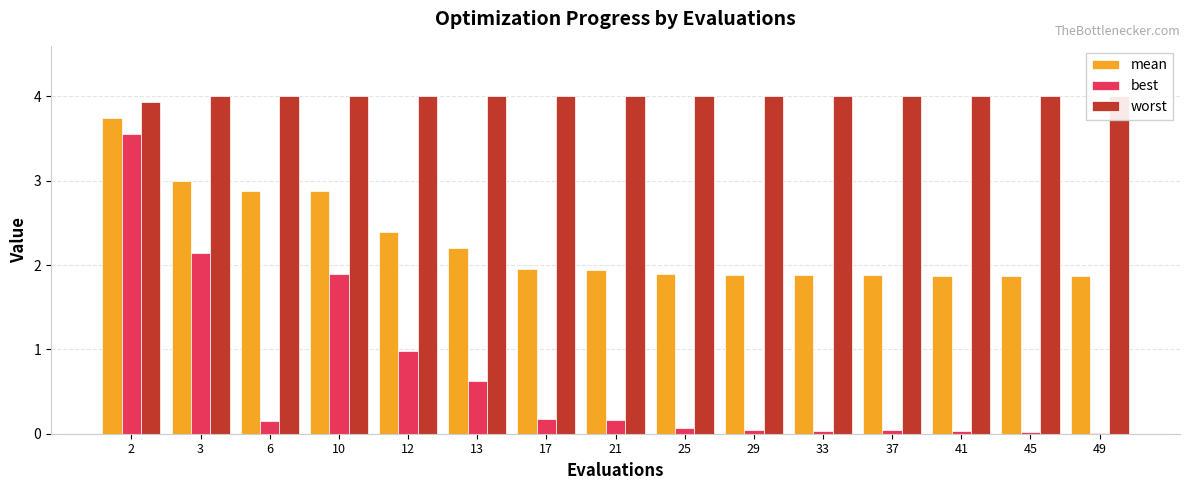

What is the approximate value of worst at 33?

4.0